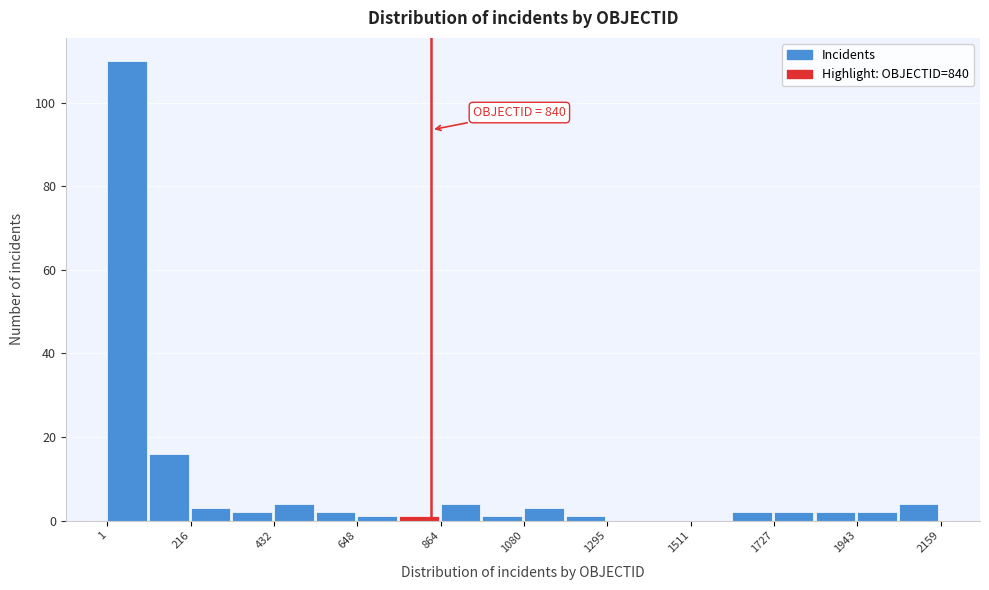

Read against the x-axis, roughly where is the centre of the tallest bar?

50